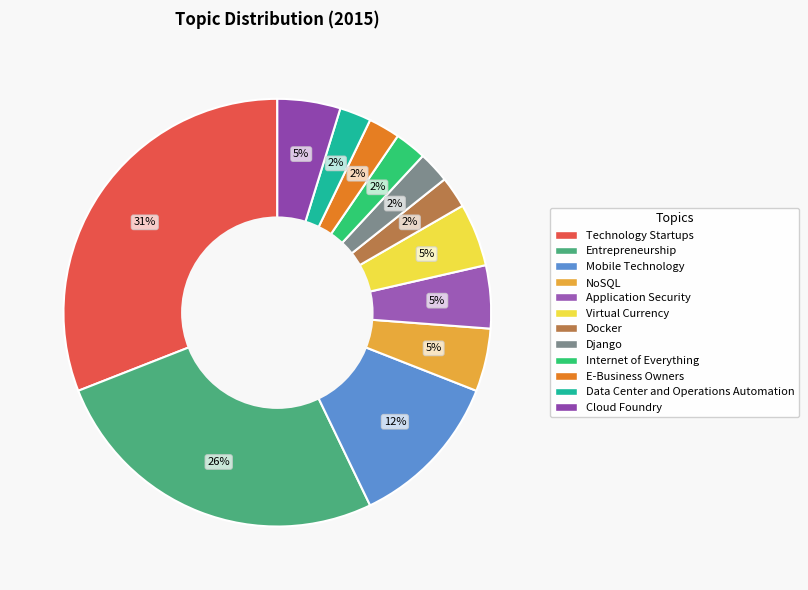

How many segments does this pie chart have?

12